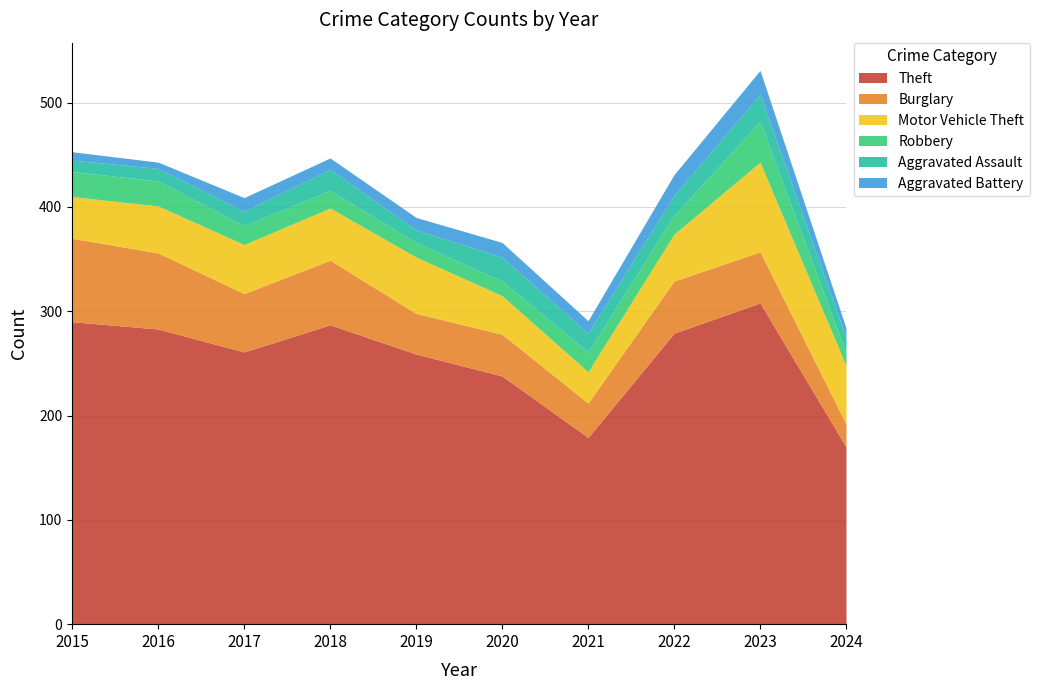

How many interior local peaks does the Motor Vehicle Theft series have?

2